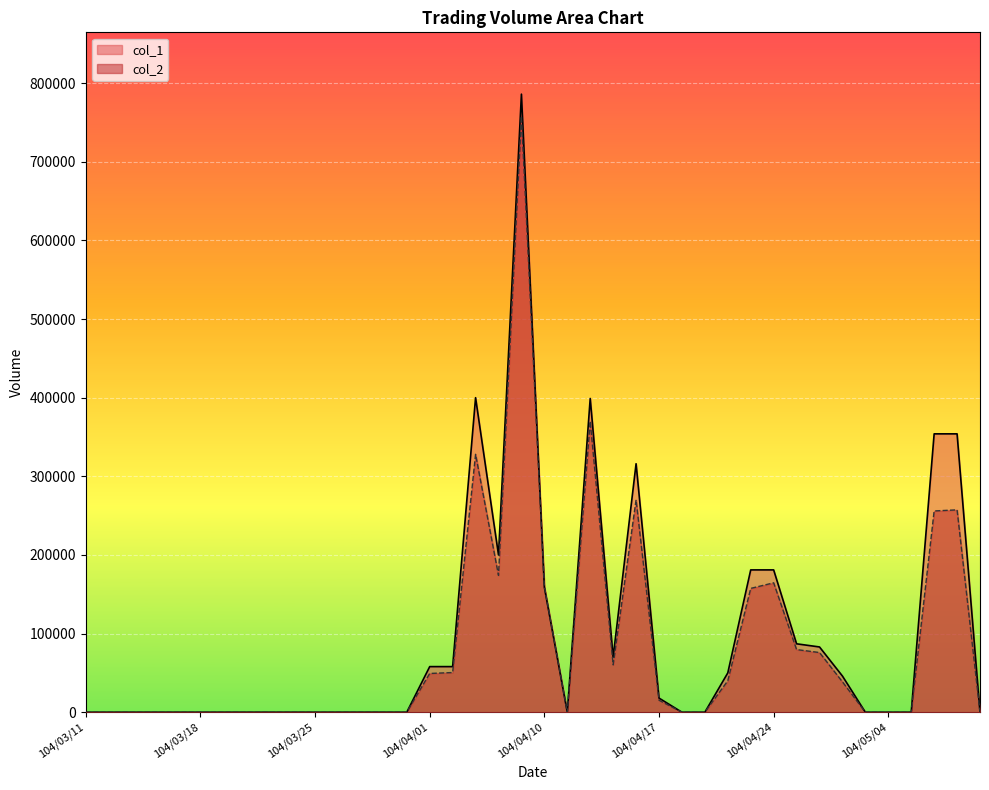

How many distinct data groups are displayed?

2